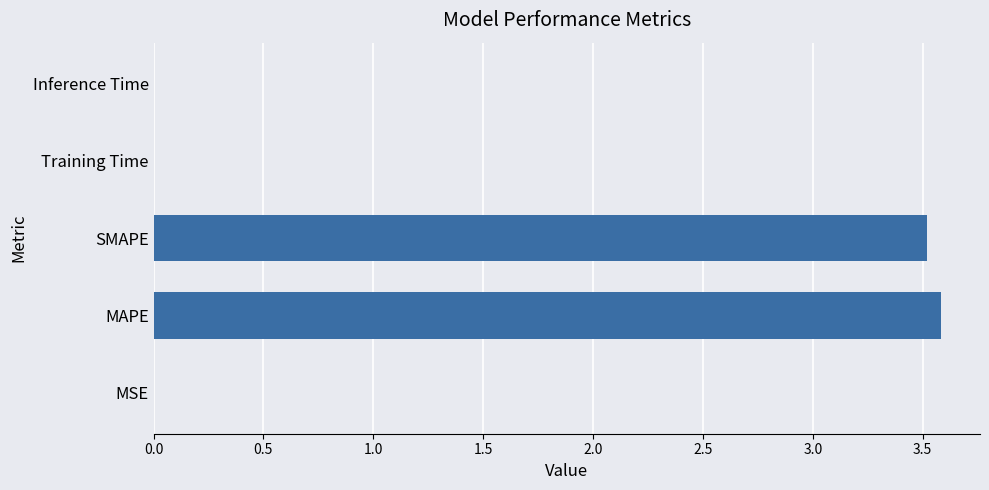

Which has a higher value, MSE or SMAPE?

SMAPE